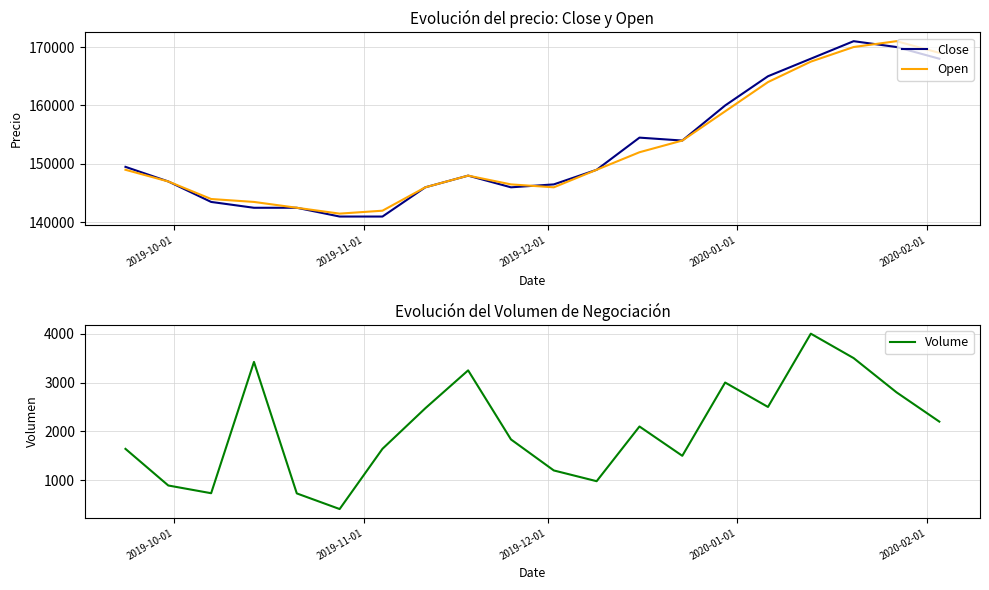

What is the minimum value shown in the chart?

410